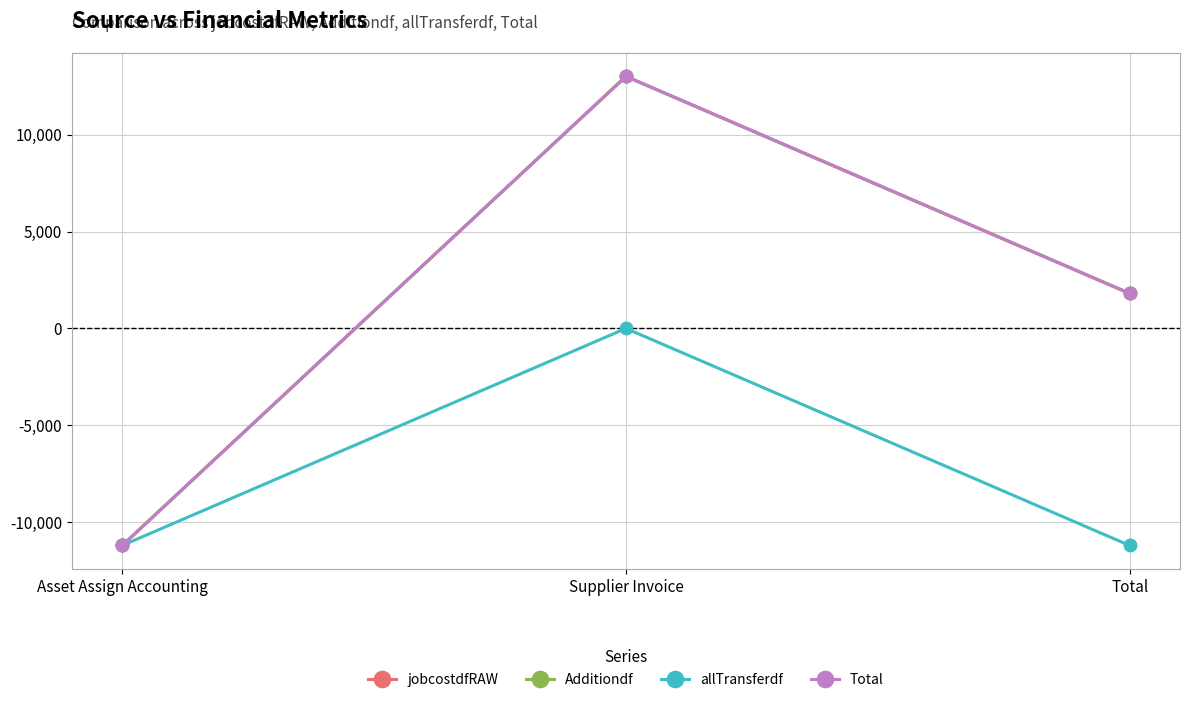

What is the minimum value for jobcostdfRAW?

-11215.2